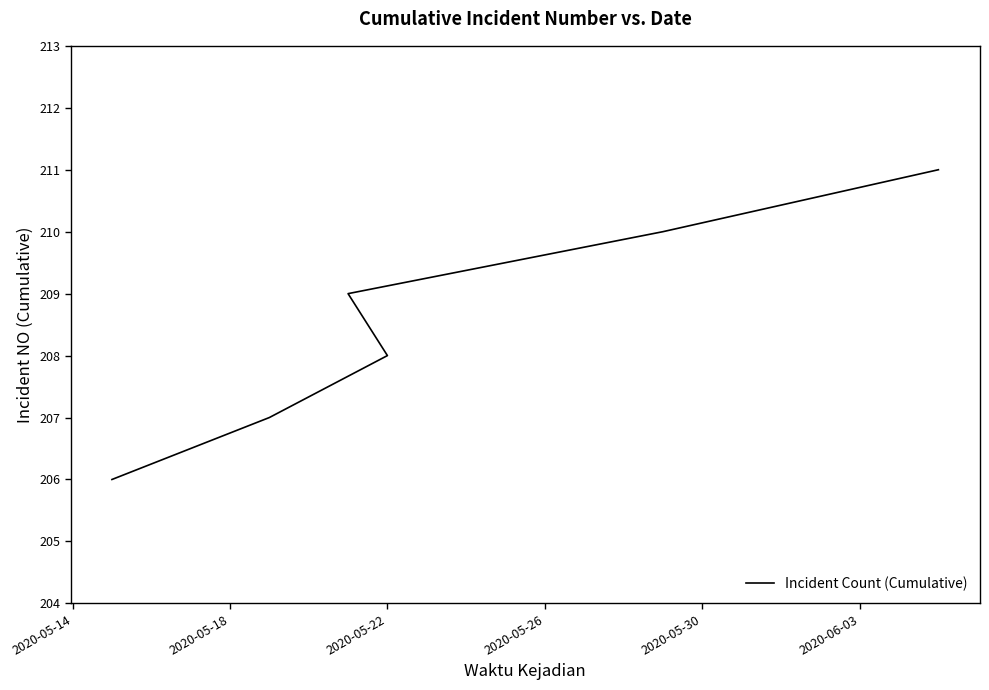

How many values exceed 209?

2